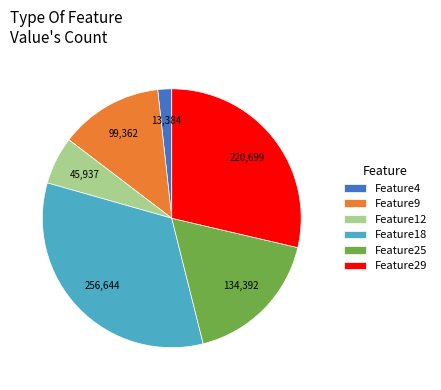

Rank the categories by value from lowest to highest.

Feature4, Feature12, Feature9, Feature25, Feature29, Feature18